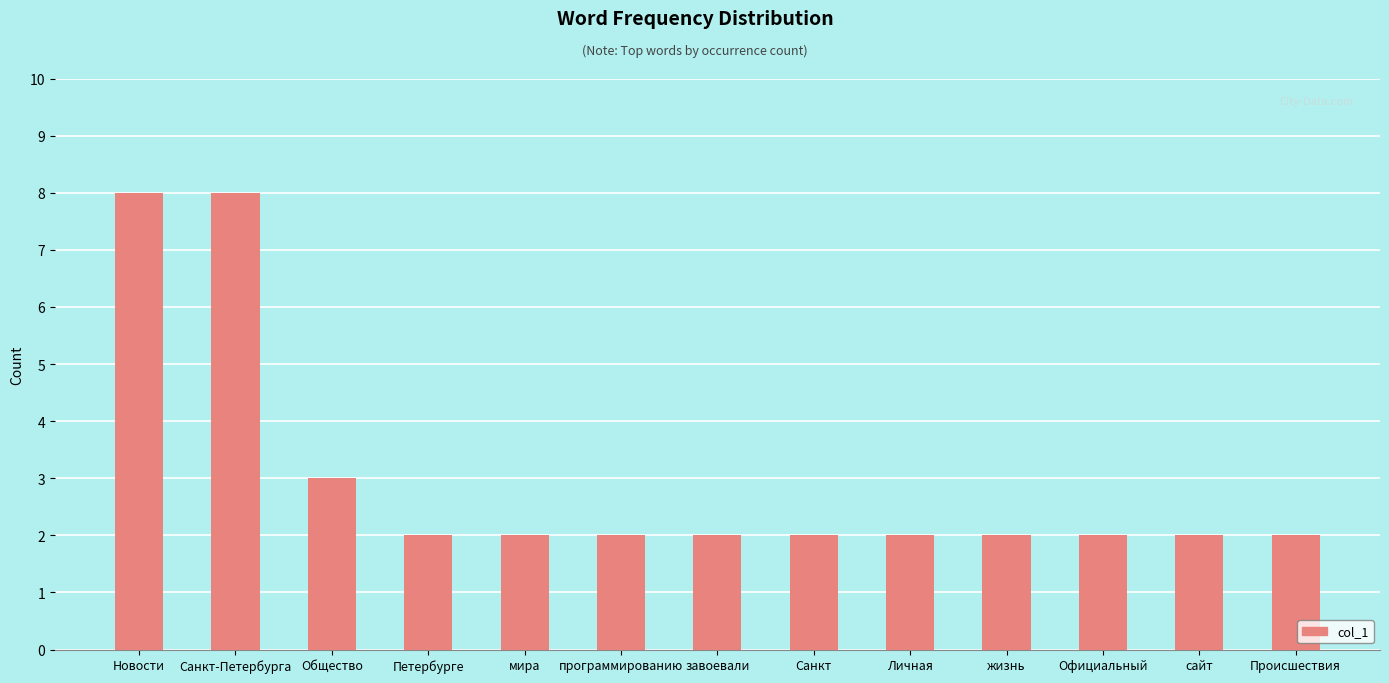

Approximately how many times larger is the value at Личная compared to программированию?

1.0